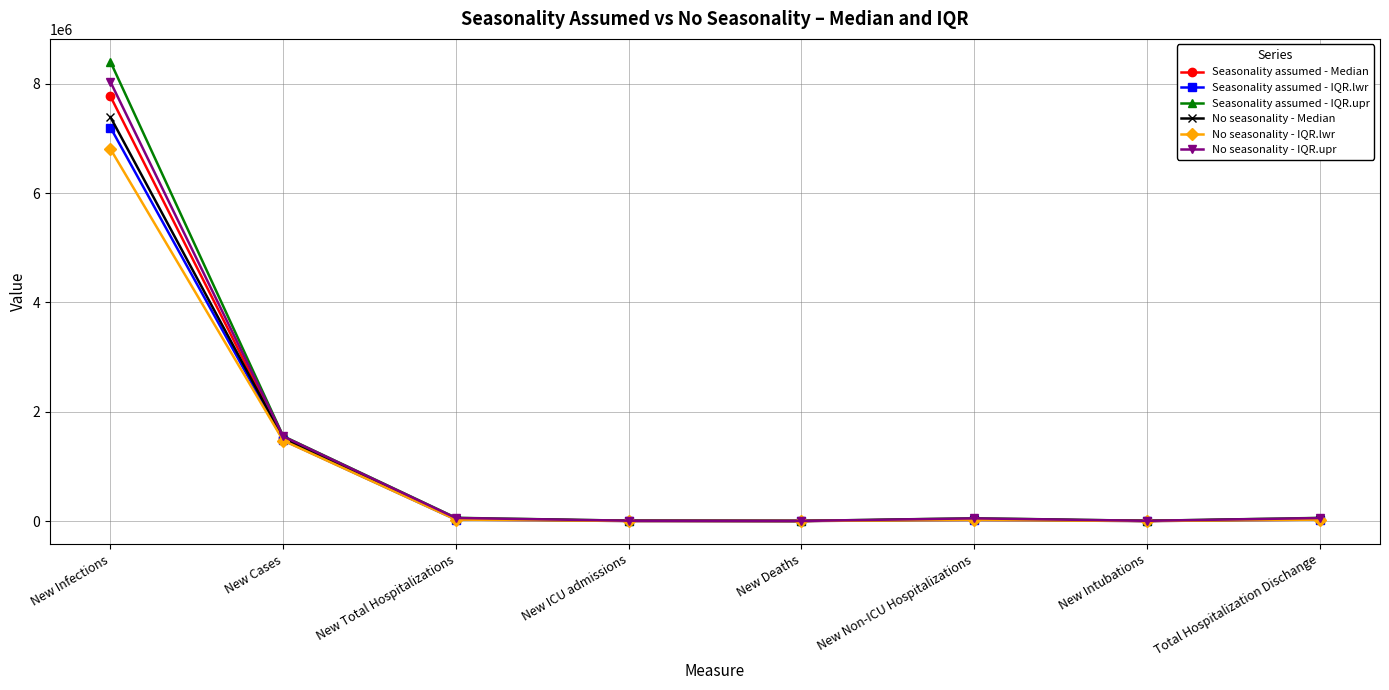

How many lines are shown in the chart?

6